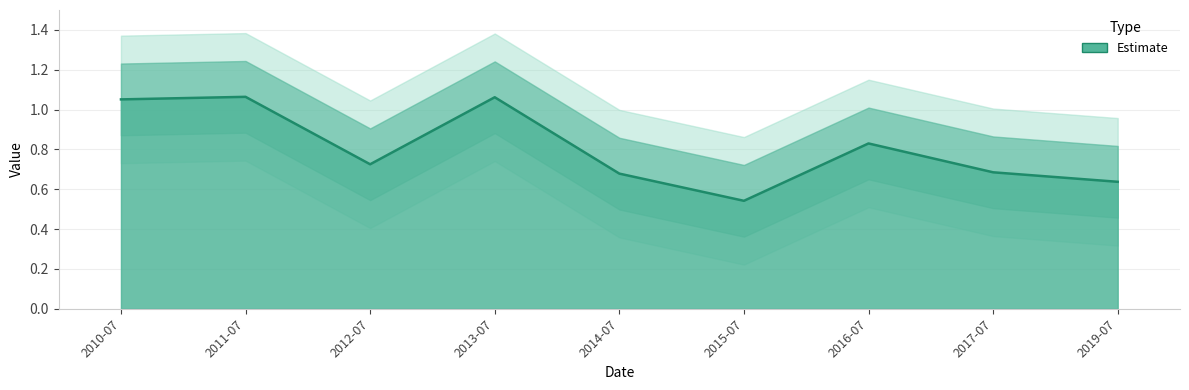

The chart shows a value of 0.3 at 2013-07. True or false?

False